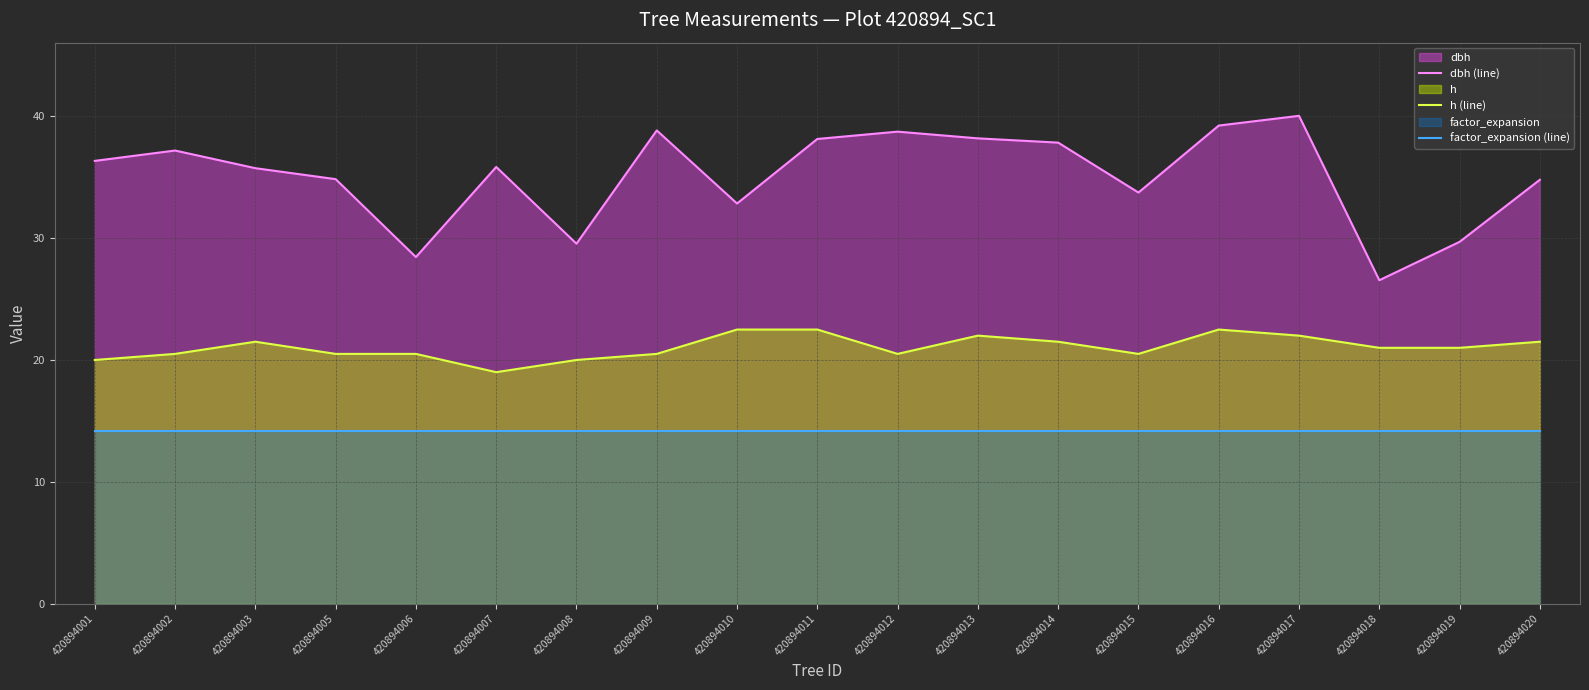

The factor_expansion (line) series shows 14.2 at 420894020. True or false?

True